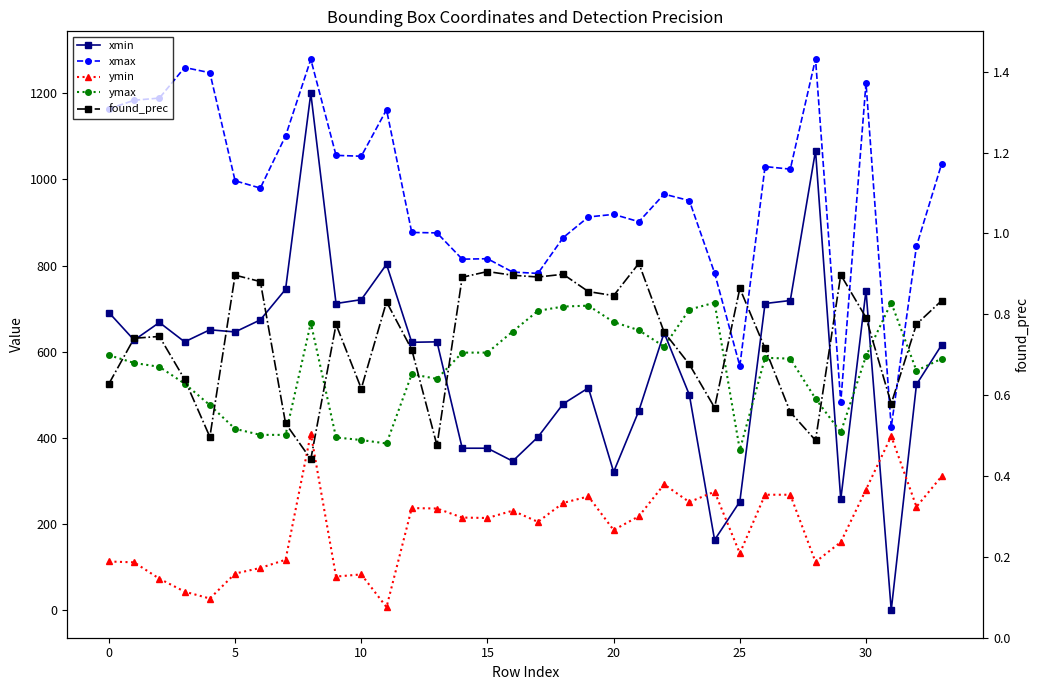

What are all the series names shown in the legend?

xmin, xmax, ymin, ymax, found_prec